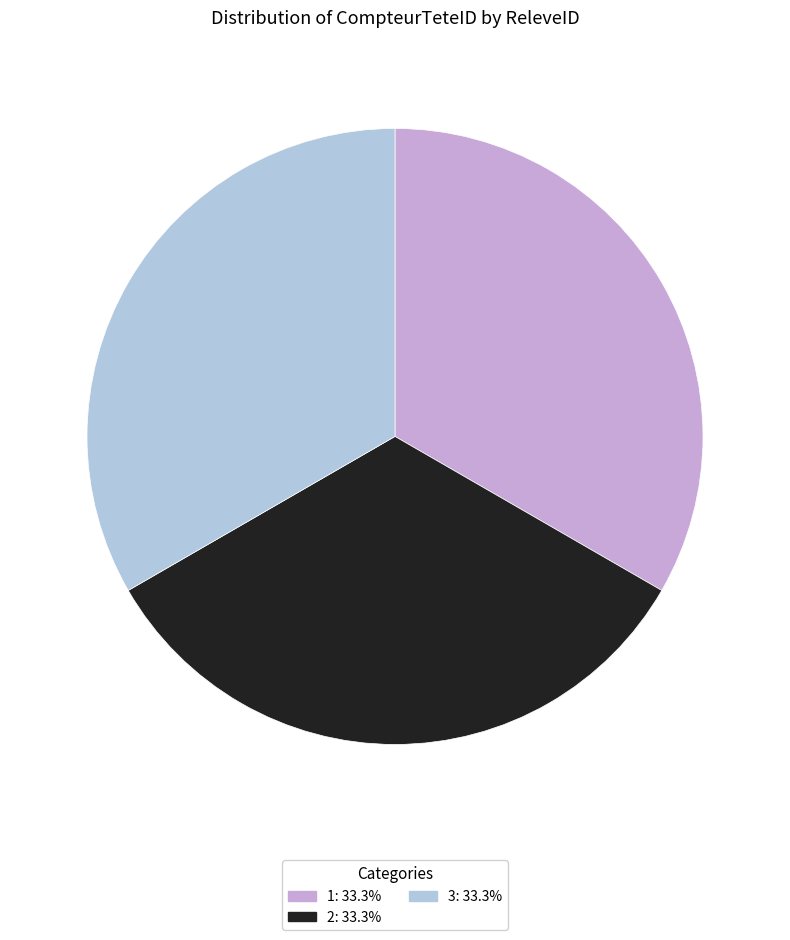

Is there a majority slice in this chart?

No